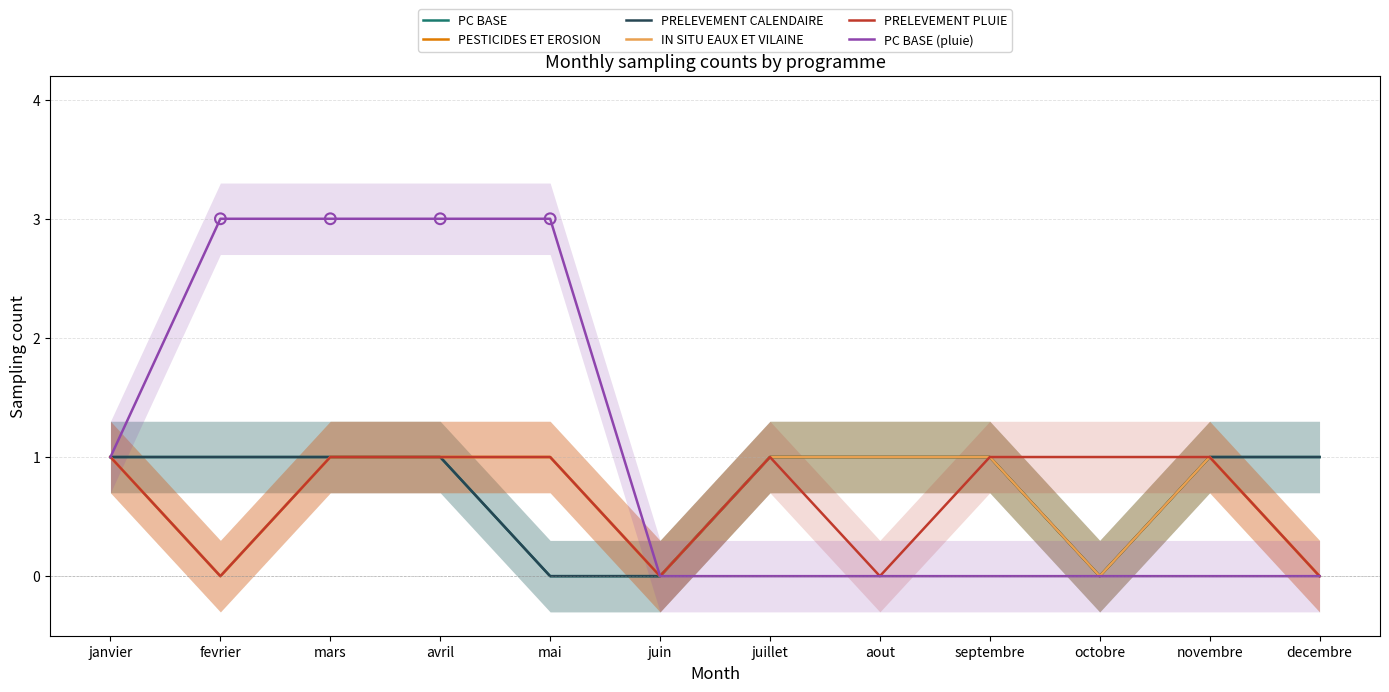

Which series has the largest total across all categories?

PC BASE (pluie)